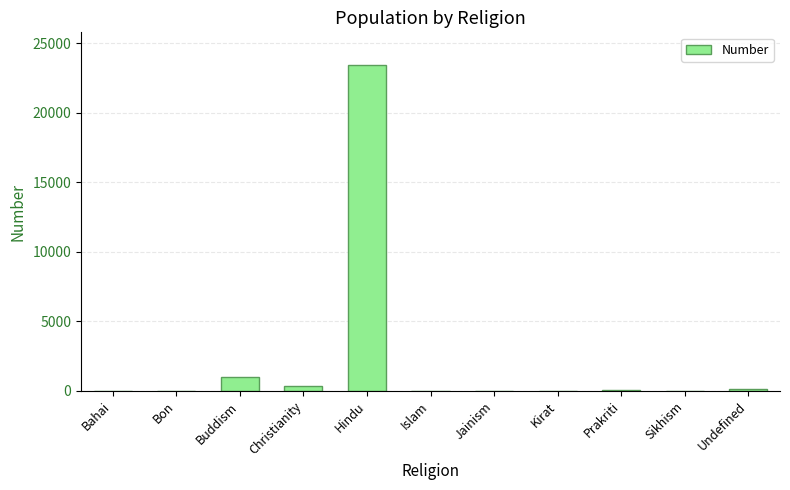

True or false: the data shows 14174 at Sikhism.

False